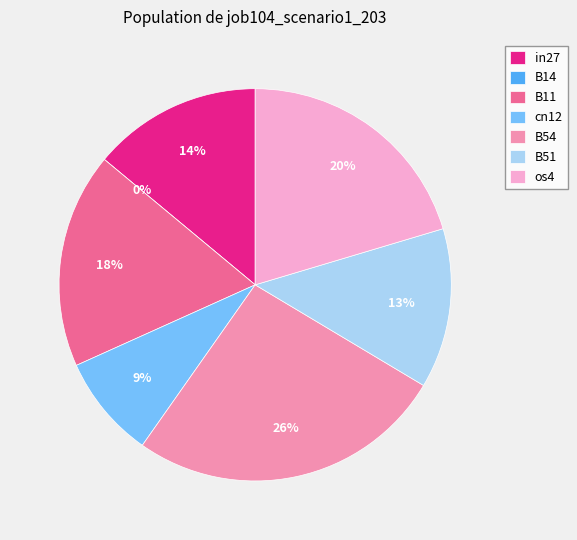

True or false: cn12 accounts for 9% of the total.

True